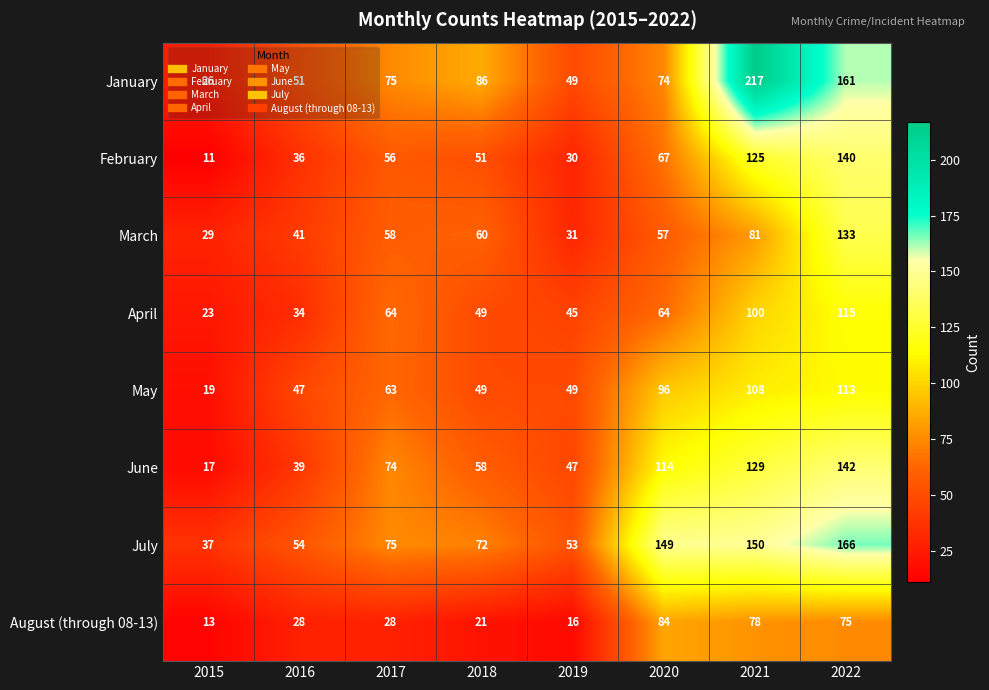

True or false: June has a value of 69 at 2016.

False